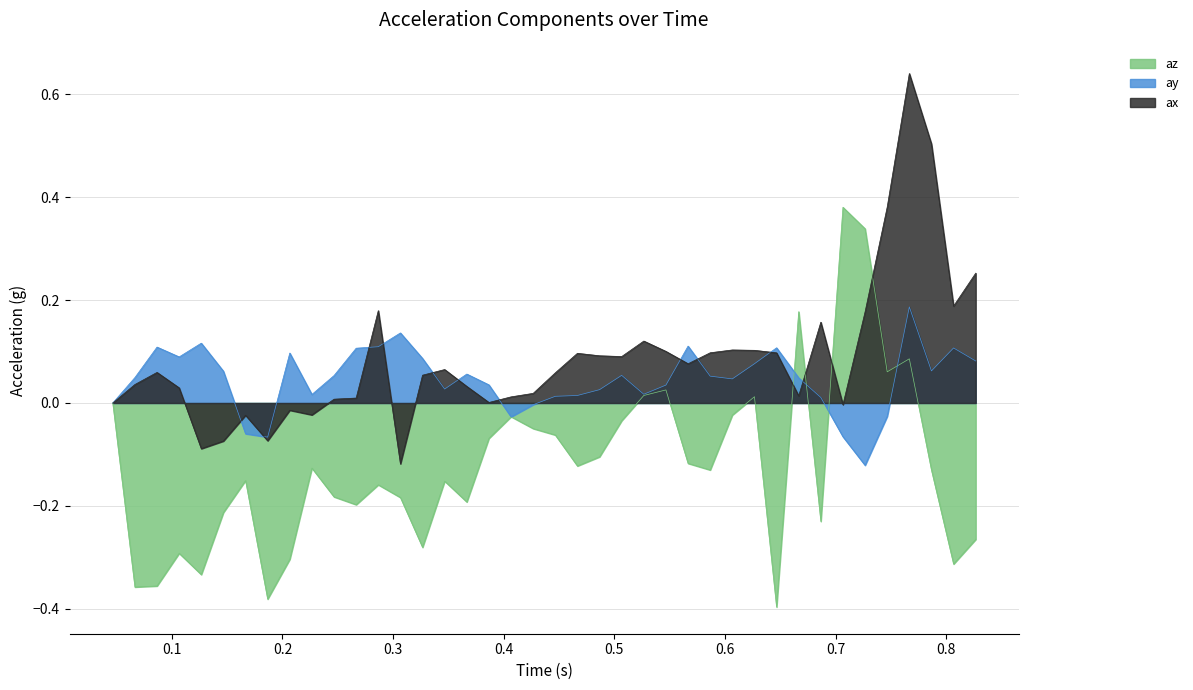

True or false: az has a value of 0.4 at 0.046616.

False